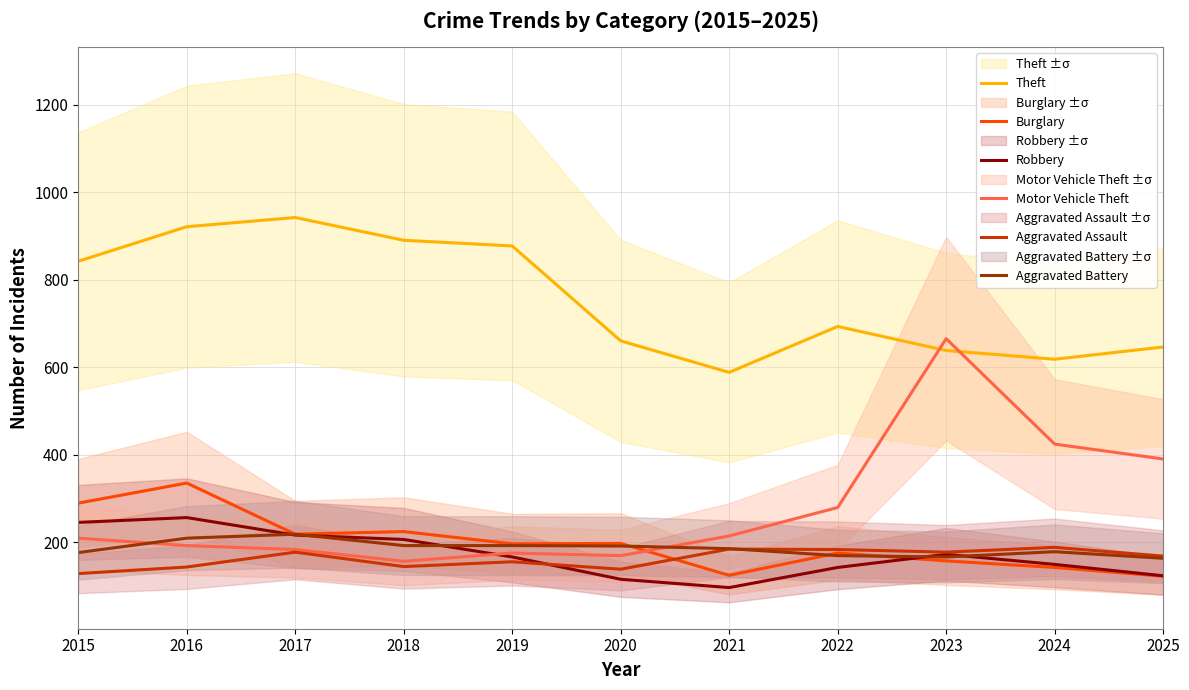

Reading left to right, list all the values displayed in this chart.

Theft: 842	921	942	890	877	660	588	693	638	618	646
Burglary: 289	335	218	224	196	197	124	175	157	142	122
Robbery: 245	256	216	206	166	115	96	142	172	149	123
Motor Vehicle Theft: 209	192	183	156	175	169	214	279	665	424	390
Aggravated Assault: 128	143	177	144	155	138	184	183	177	188	168
Aggravated Battery: 176	209	218	192	192	191	185	169	166	178	163